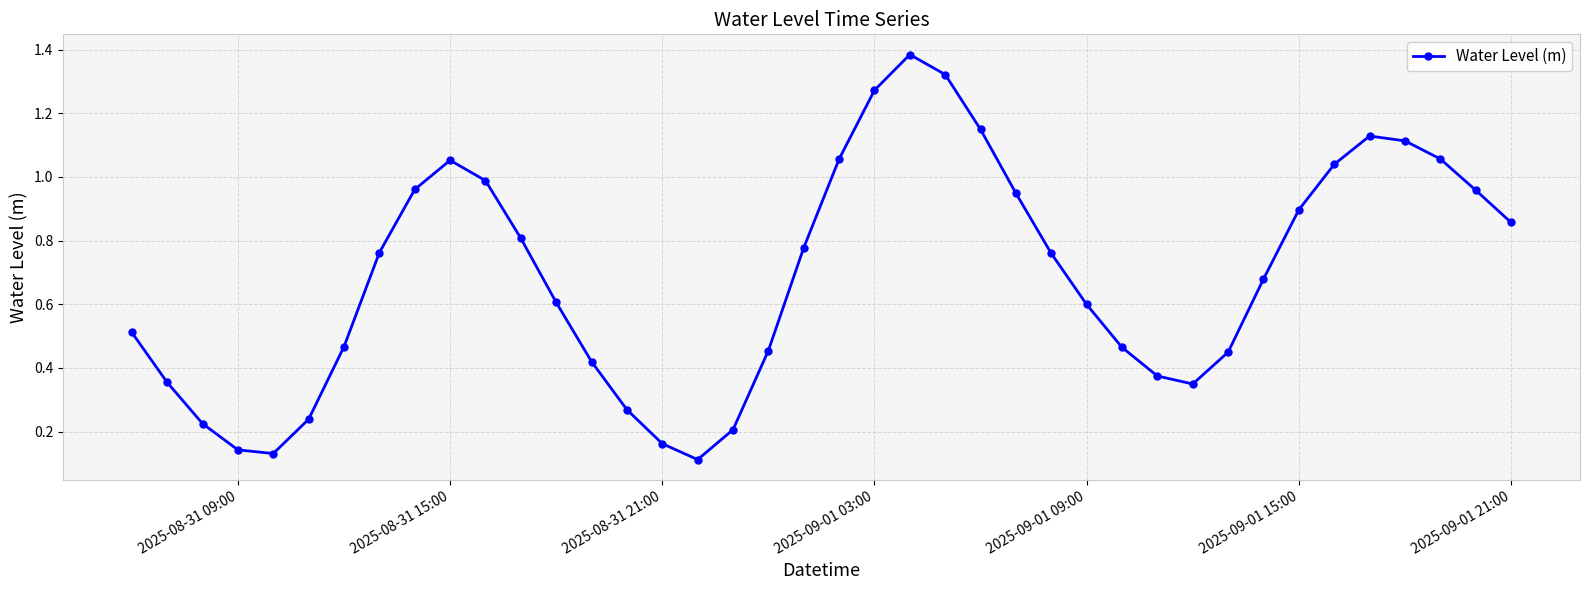

How many interior local valleys (lower than both neighbors) does the data have?

3